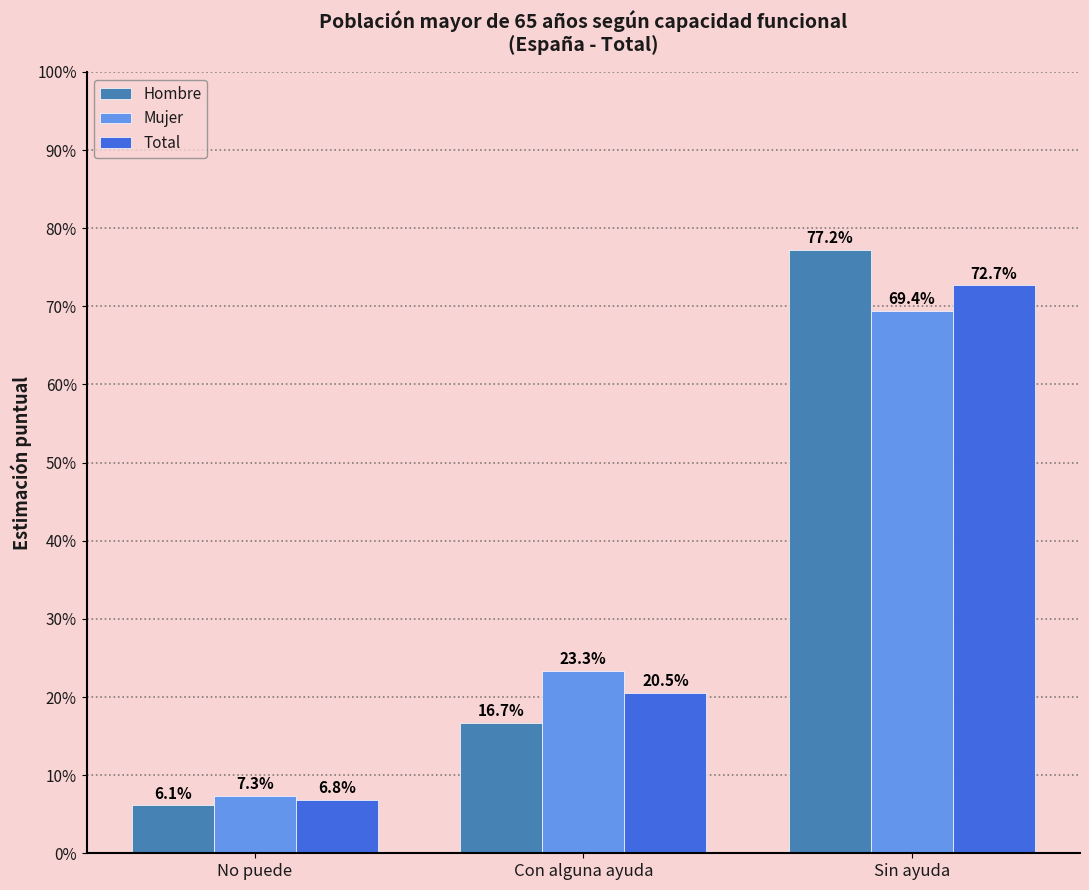

Read the Hombre value at Con alguna ayuda.

0.2